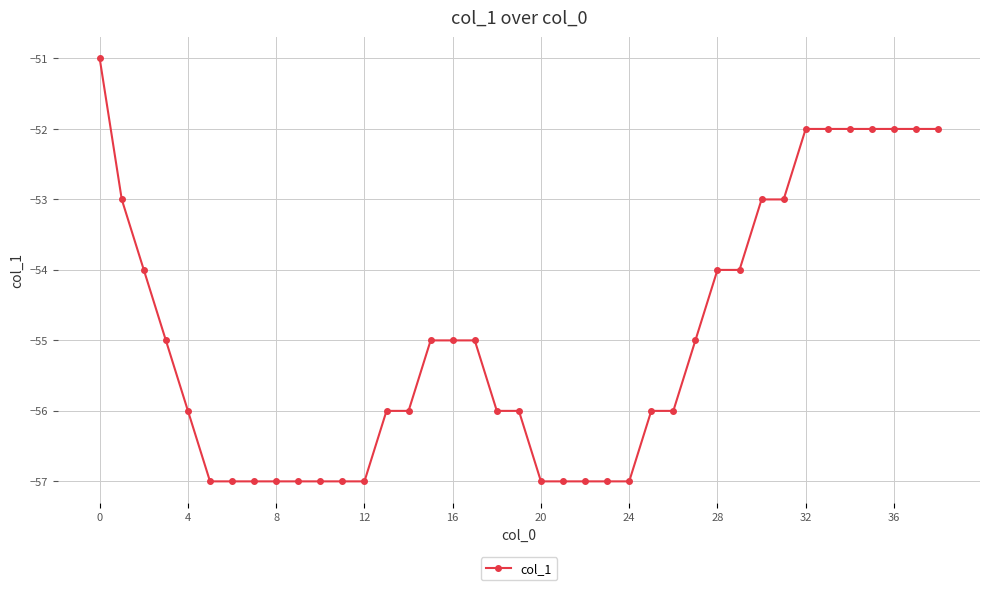

What is the average value?

-55